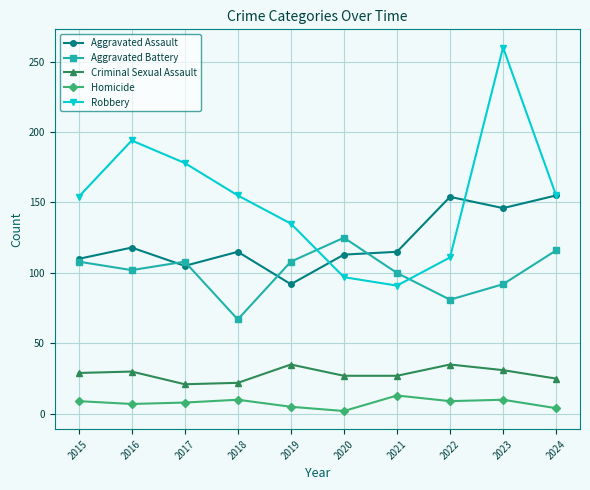

True or false: Robbery and Criminal Sexual Assault cross at least once.

False